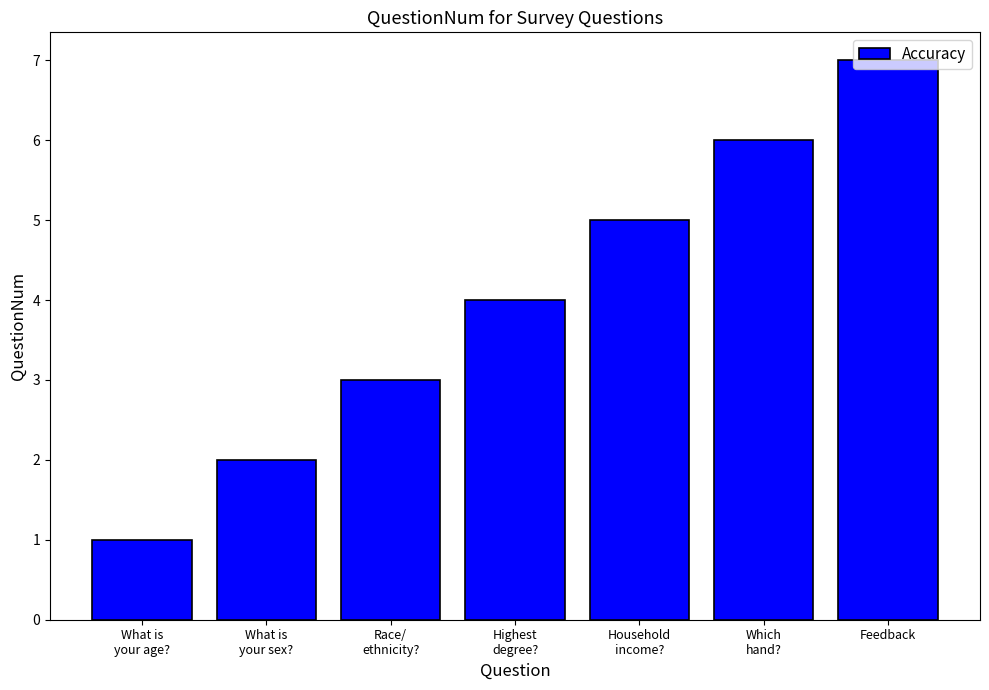

Is it true that the value at Which
hand? is 6?

True